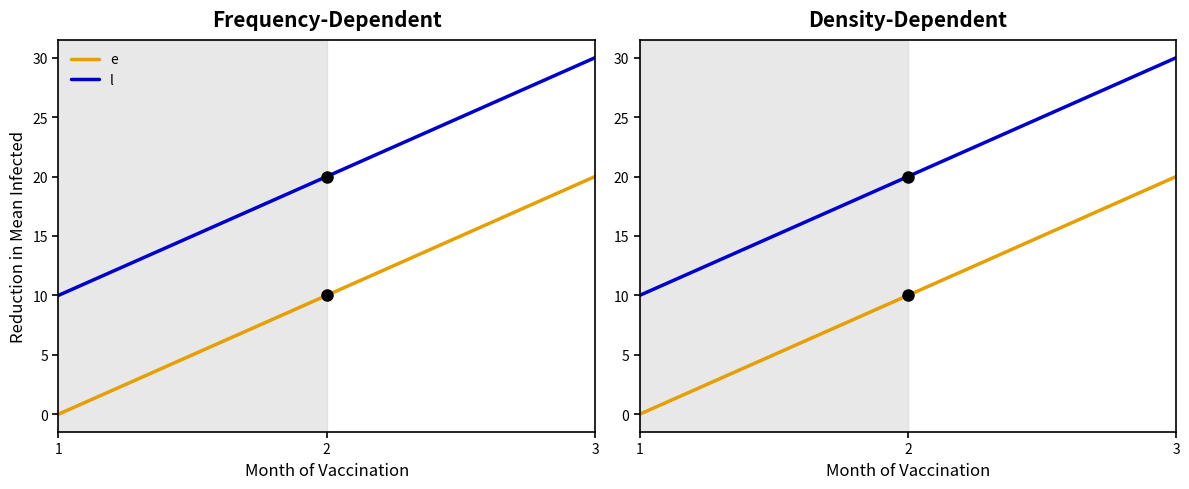

What is the total value across all series at 3?

50